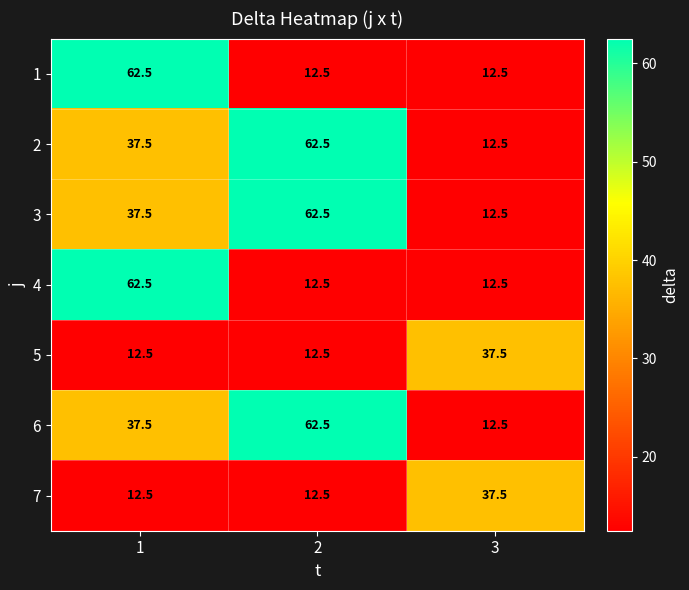

What value does the 3 series have at 1?

37.5